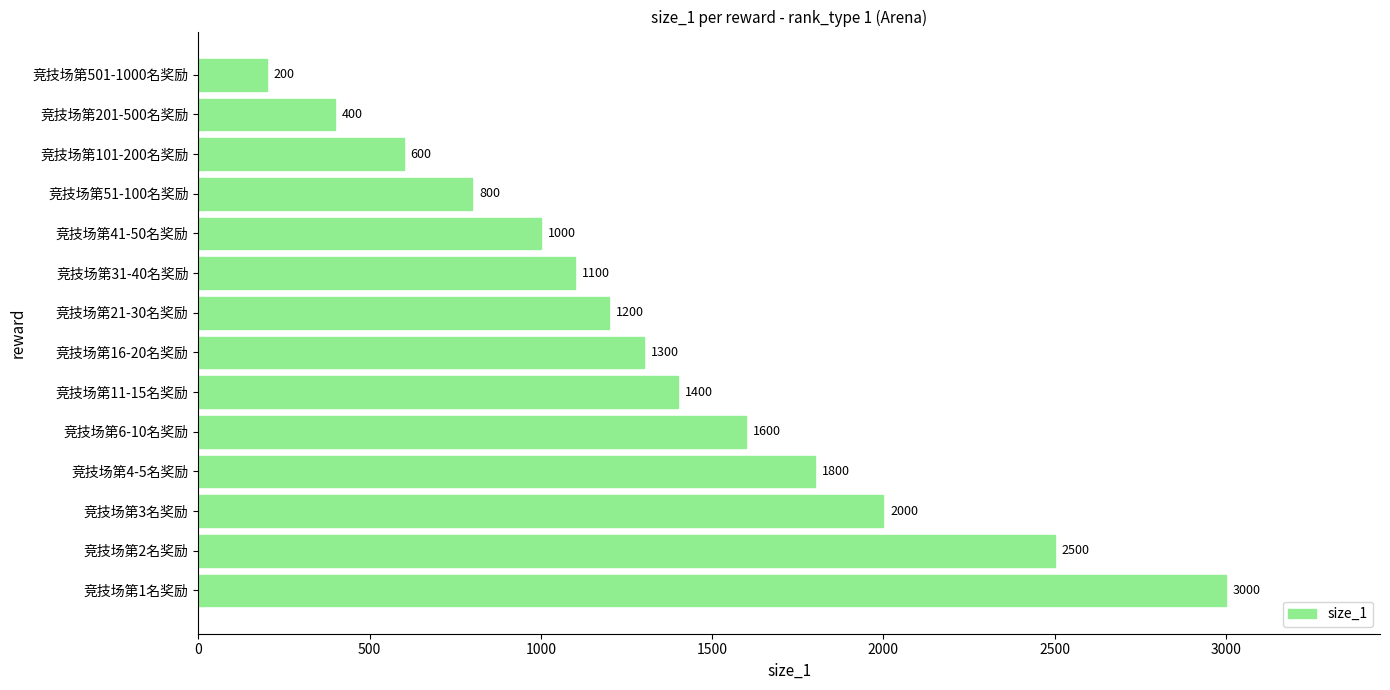

Reading top to bottom, transcribe all the data shown in this chart.

竞技场第501-1000名奖励=200	竞技场第201-500名奖励=400	竞技场第101-200名奖励=600	竞技场第51-100名奖励=800	竞技场第41-50名奖励=1000	竞技场第31-40名奖励=1100	竞技场第21-30名奖励=1200	竞技场第16-20名奖励=1300	竞技场第11-15名奖励=1400	竞技场第6-10名奖励=1600	竞技场第4-5名奖励=1800	竞技场第3名奖励=2000	竞技场第2名奖励=2500	竞技场第1名奖励=3000